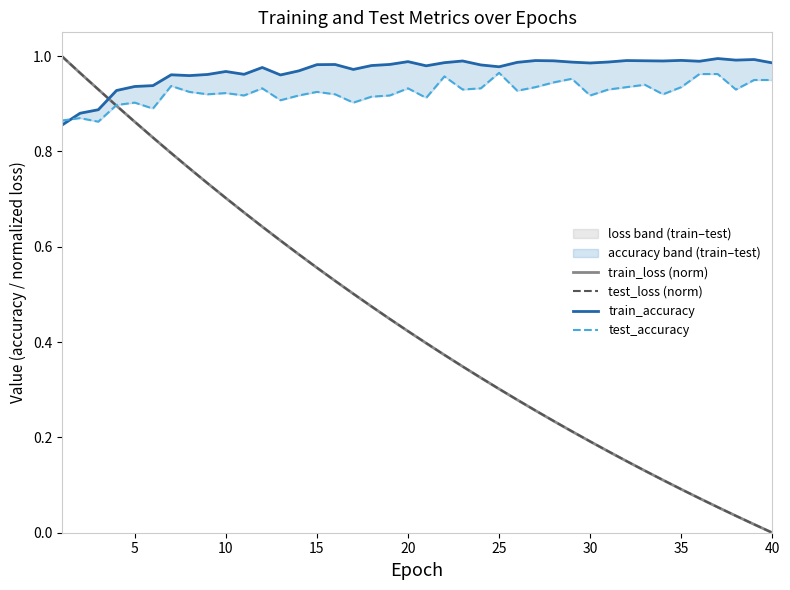

How many times do test_accuracy and train_accuracy cross each other?

1